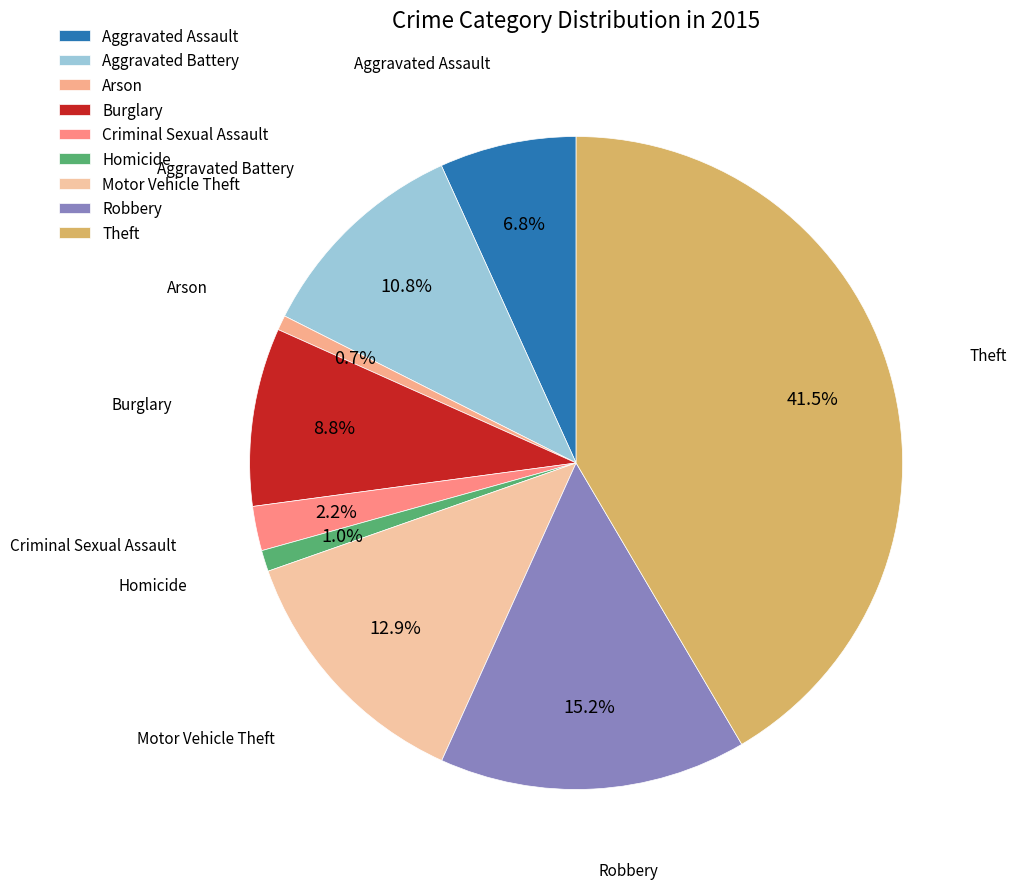

What is the ratio of the value at Burglary to the value at Aggravated Battery?

0.8